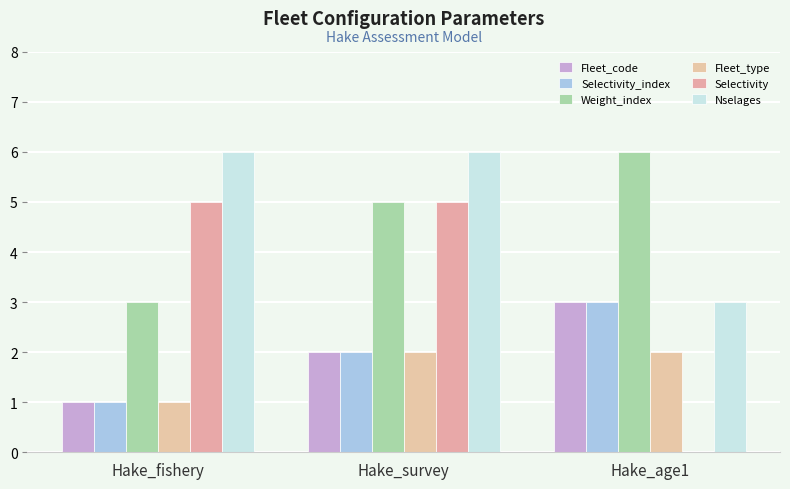

Which has a higher value, Hake_fishery or Hake_age1?

Hake_age1